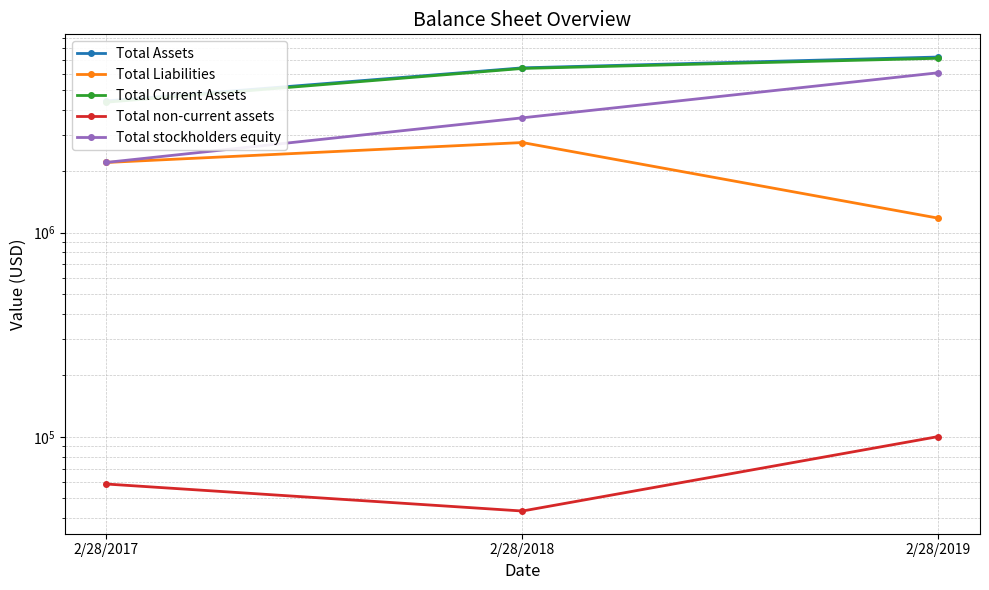

How many data points in Total Current Assets are less than 6372281?

1